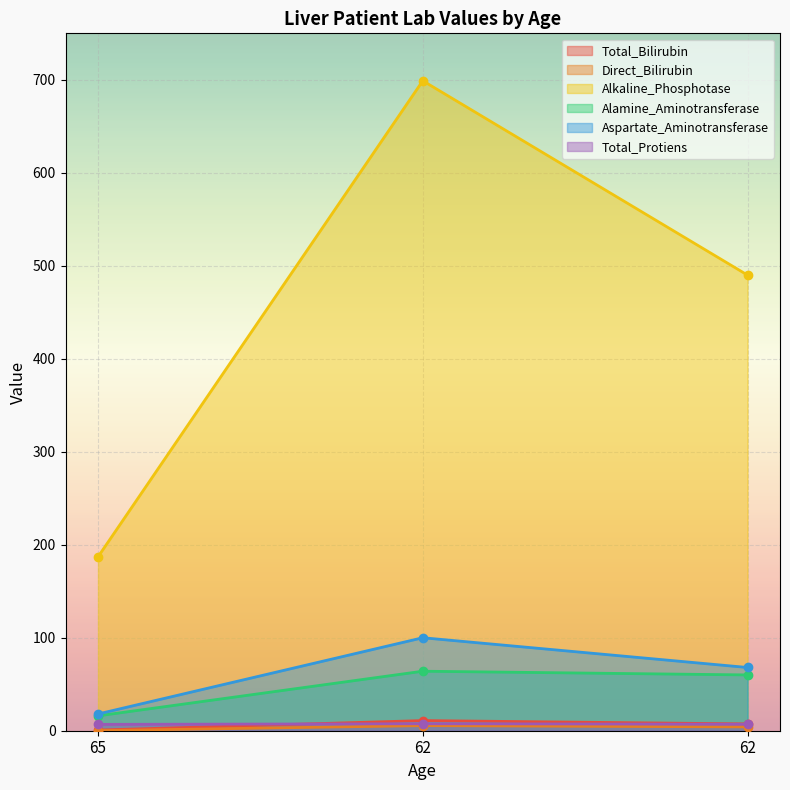

What is the value of the Alamine_Aminotransferase point at the 1st from the left?

16.0